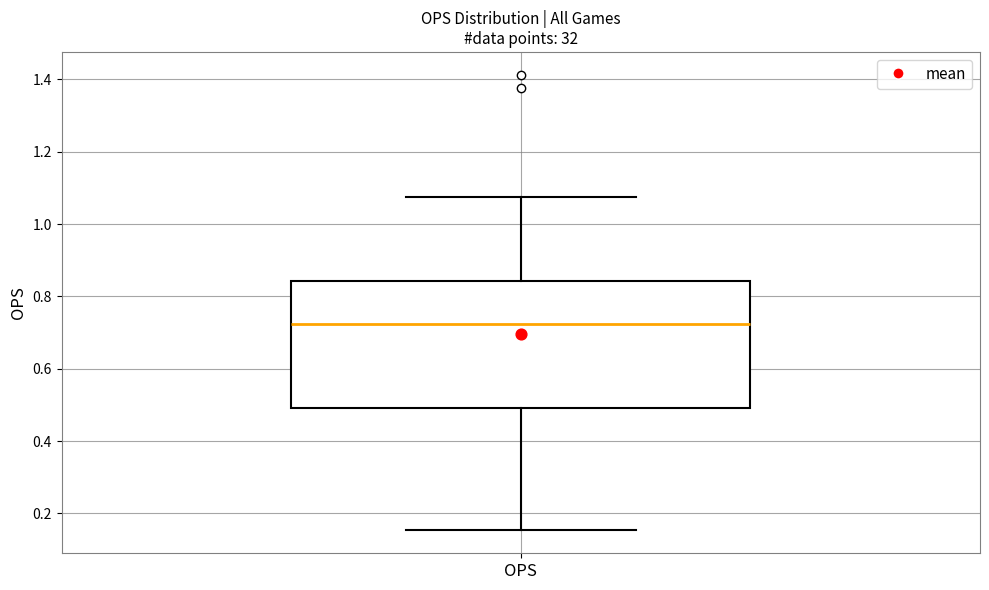

Transcribe this box plot: give where the median line is, the range the box spans, and where the two whiskers end, as read against the y-axis. The values are not printed on the chart, so give them approximately, as read against the axis.

median 0.72, box 0.50 to 0.84, whiskers 0.16 to 1.08